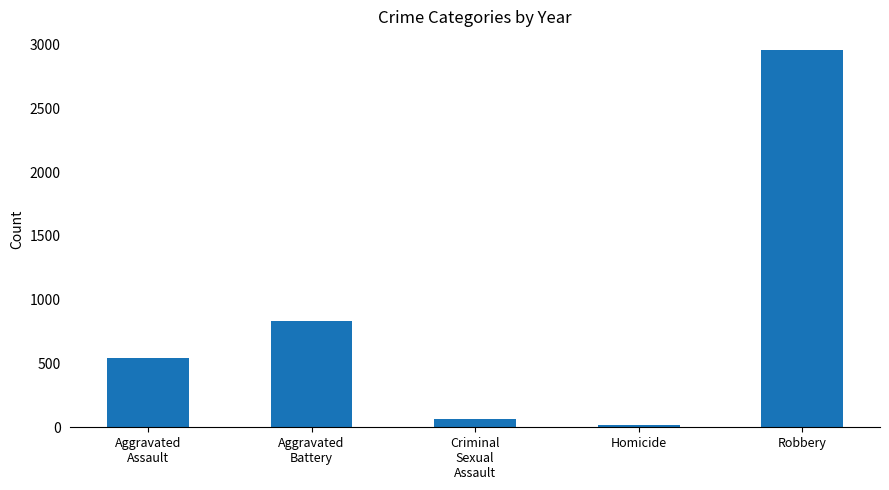

Is it true that the value at Aggravated
Assault is 809?

False